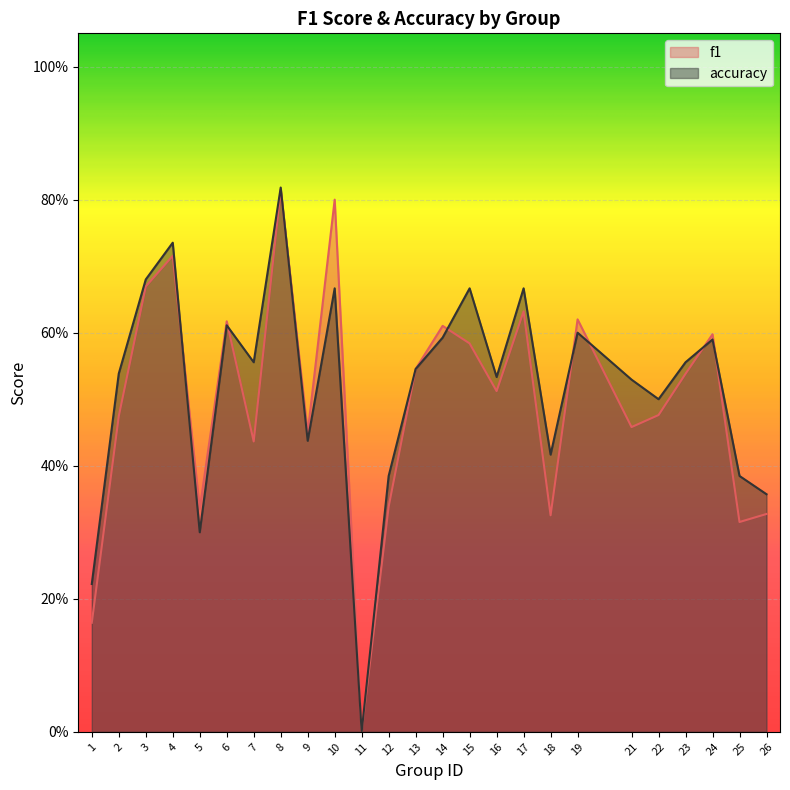

Is it true that f1 equals 0.5 at 23?

True